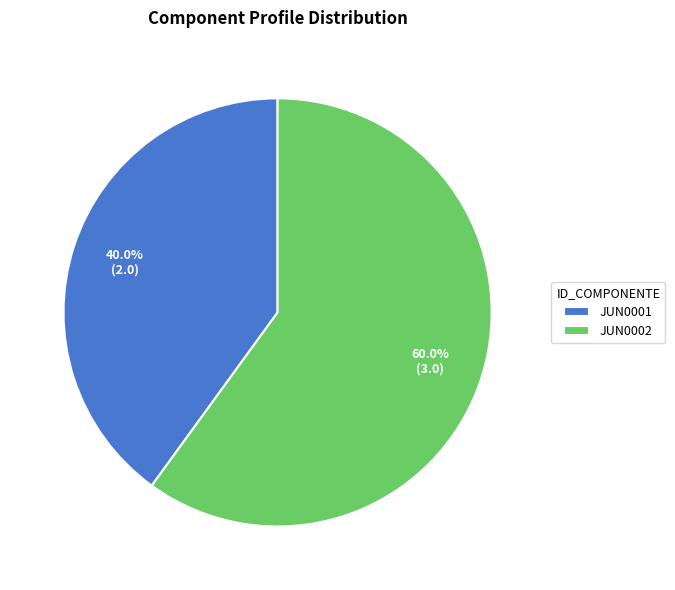

Combined, what portion of the pie is JUN0001 and JUN0002?

100.0%